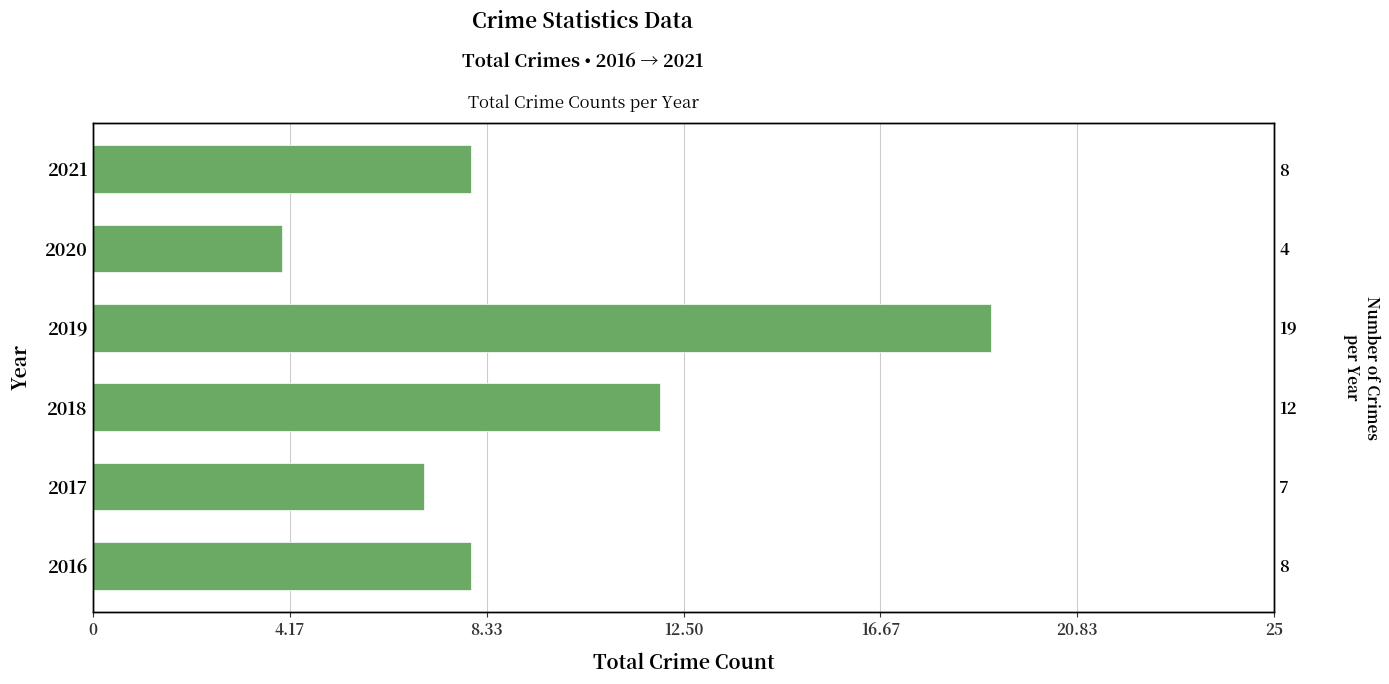

What is the difference between the second highest and minimum values?

8